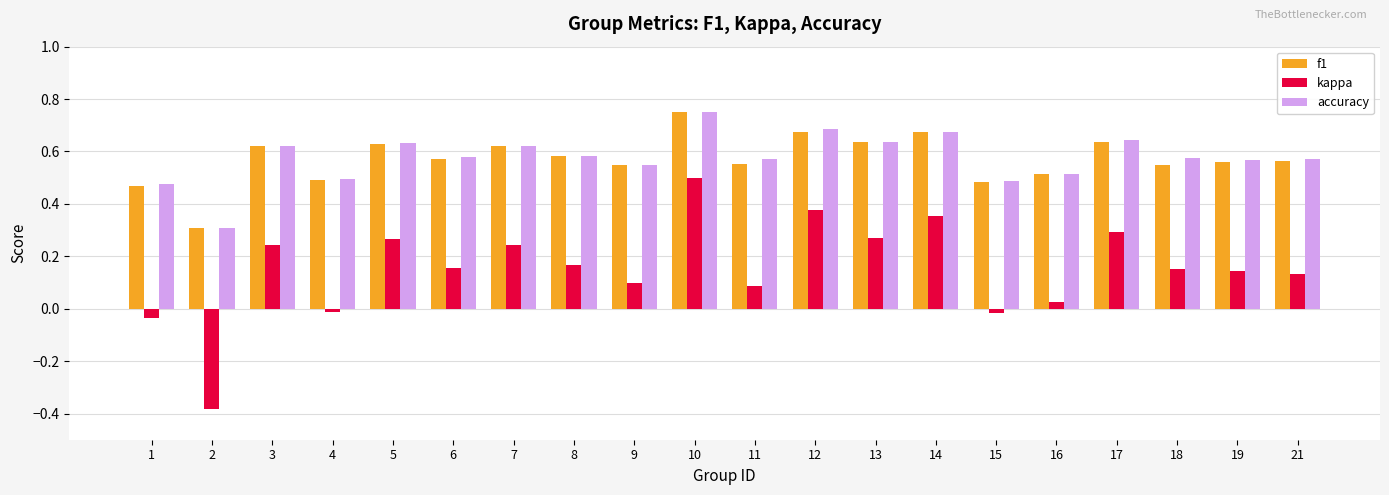

Between 4 and 19, which series saw the biggest shift?

kappa